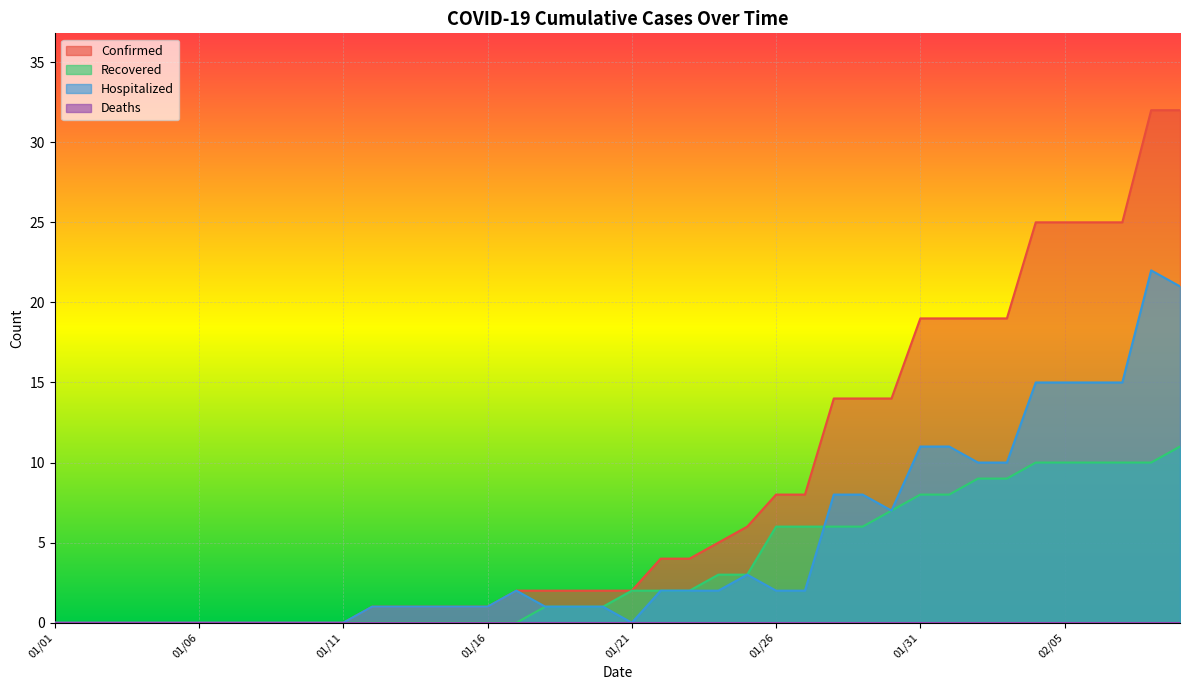

Which series has the largest total across all categories?

Confirmed